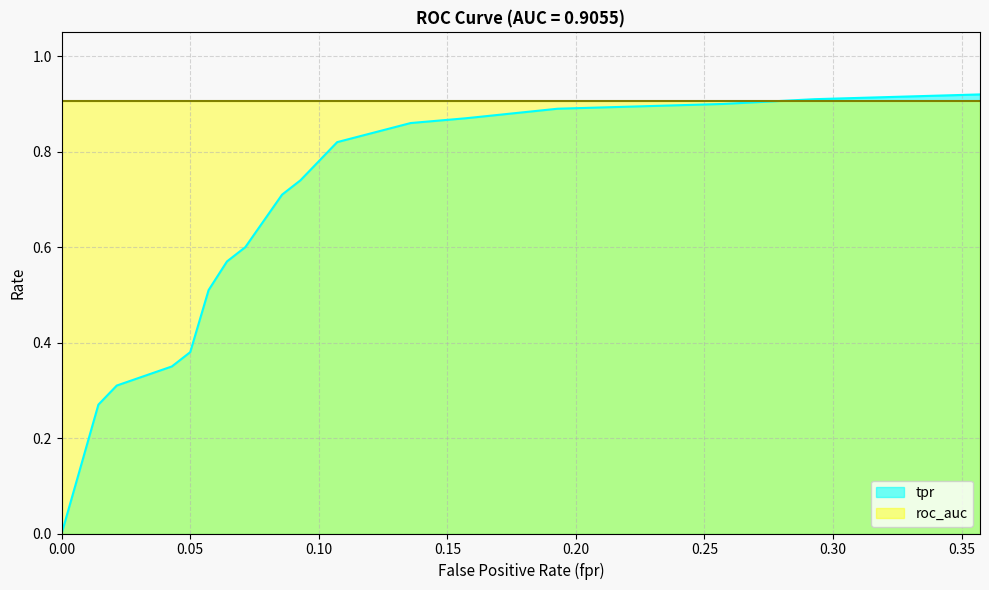

Reading right to left, transcribe all the data shown in this chart.

0.9	0.9	0.9	0.9	0.9	0.9	0.8	0.8	0.8	0.8	0.7	0.7	0.6	0.6	0.5	0.4	0.3	0.3	0.3	0.0